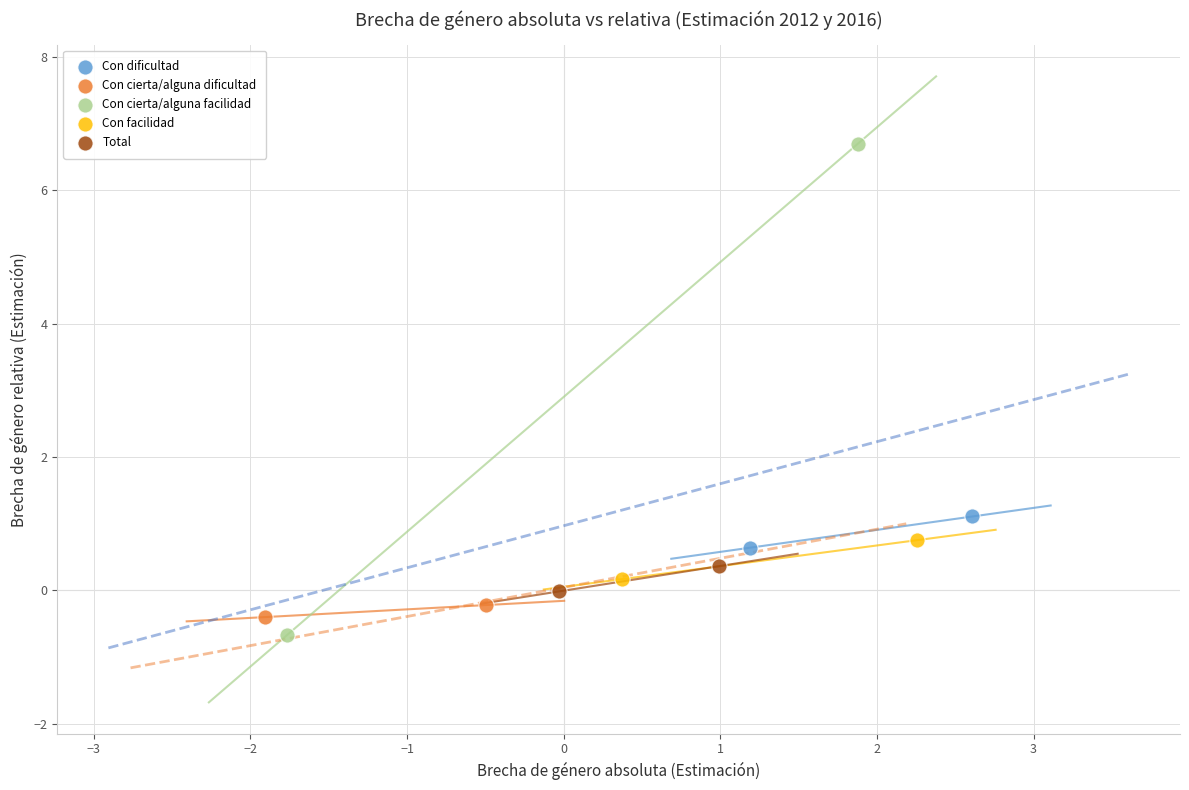

Which series reaches the minimum Y coordinate?

Con cierta/alguna facilidad